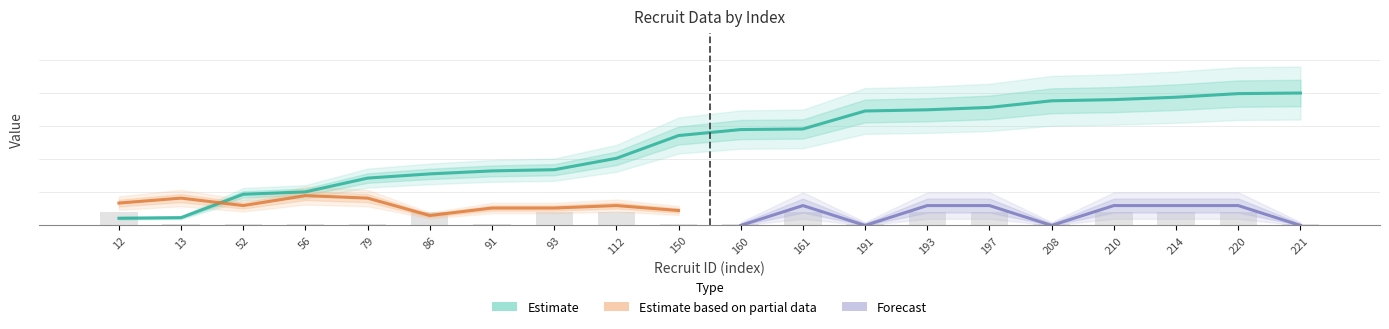

Rank the categories by blk value from lowest to highest.

13, 52, 56, 79, 91, 150, 160, 191, 208, 221, 12, 86, 93, 112, 161, 193, 197, 210, 214, 220